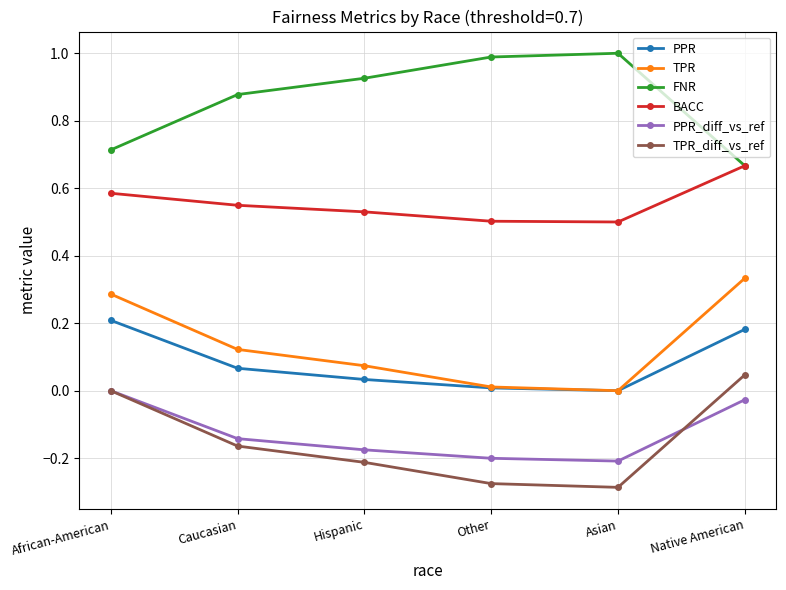

True or false: TPR has more than 1 points higher than both neighbors.

False